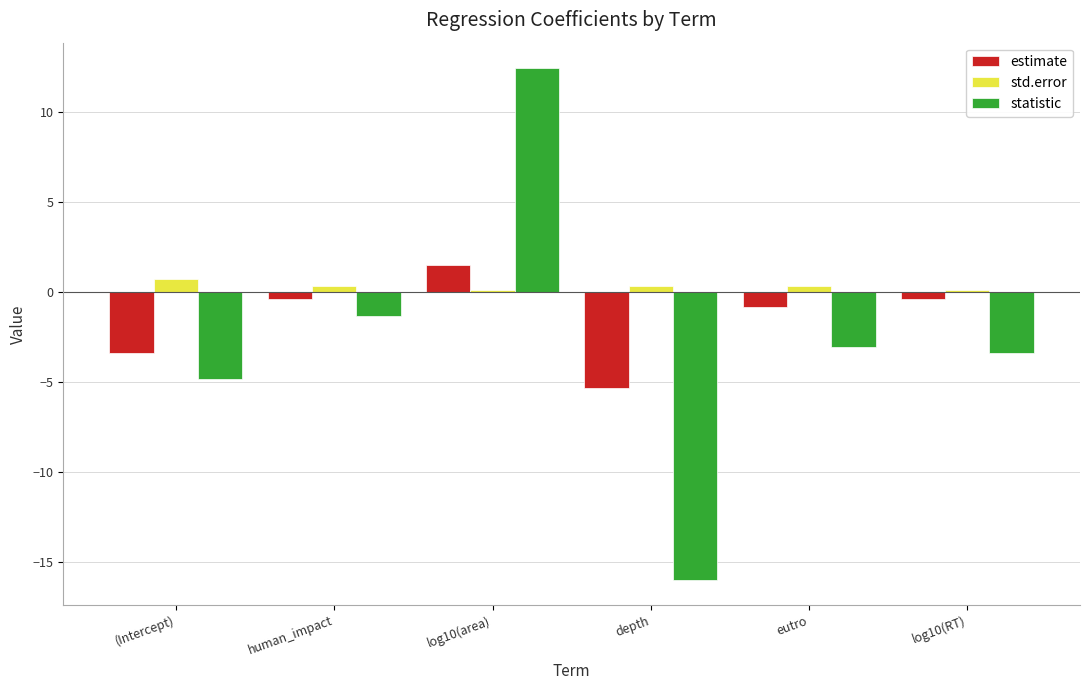

What is the total value across all series at depth?

-21.0